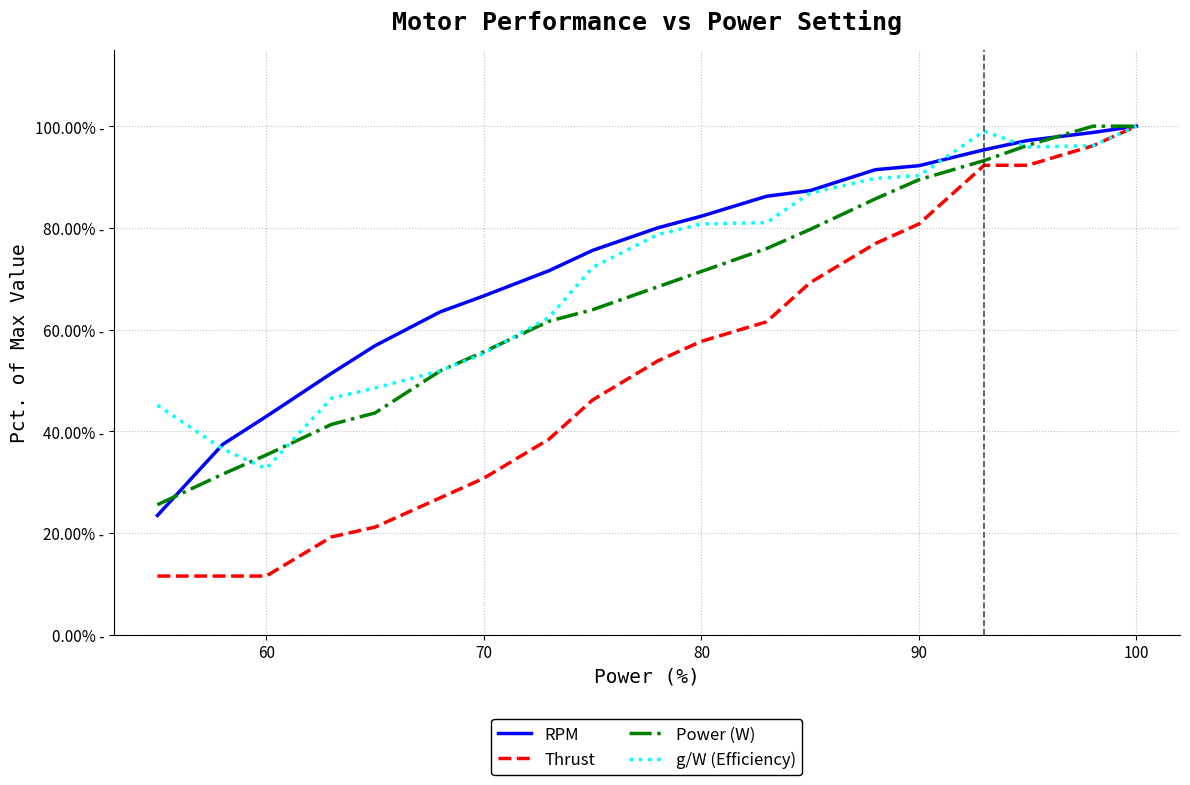

What is the value of the Thrust point at the 11th from the left?

57.7